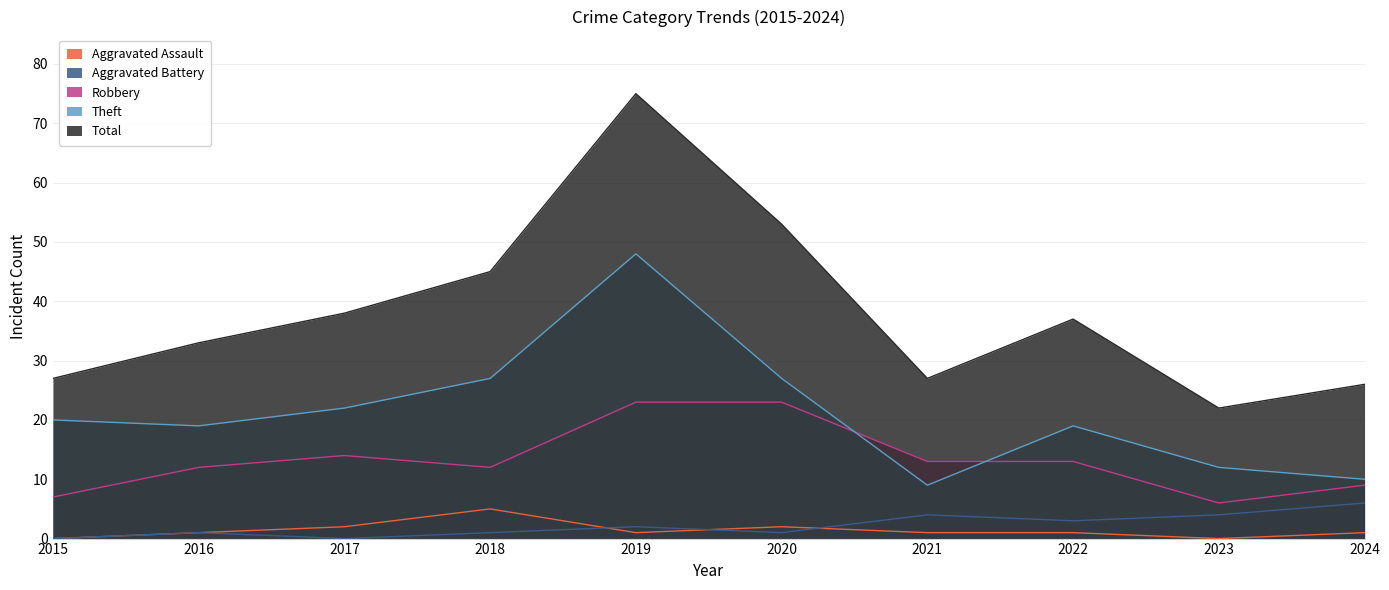

Which has a higher value, 2024 or 2015?

2024